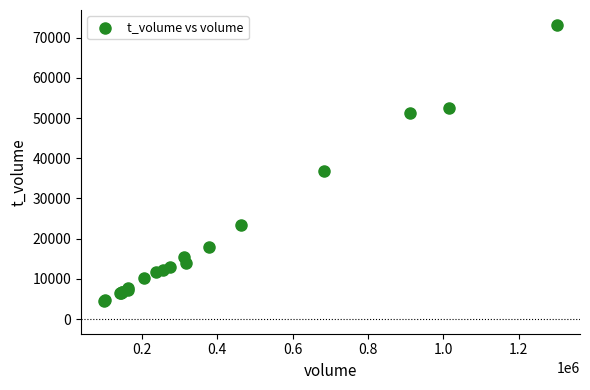

What Y value in the scatter plot is closest to 38822?

36741